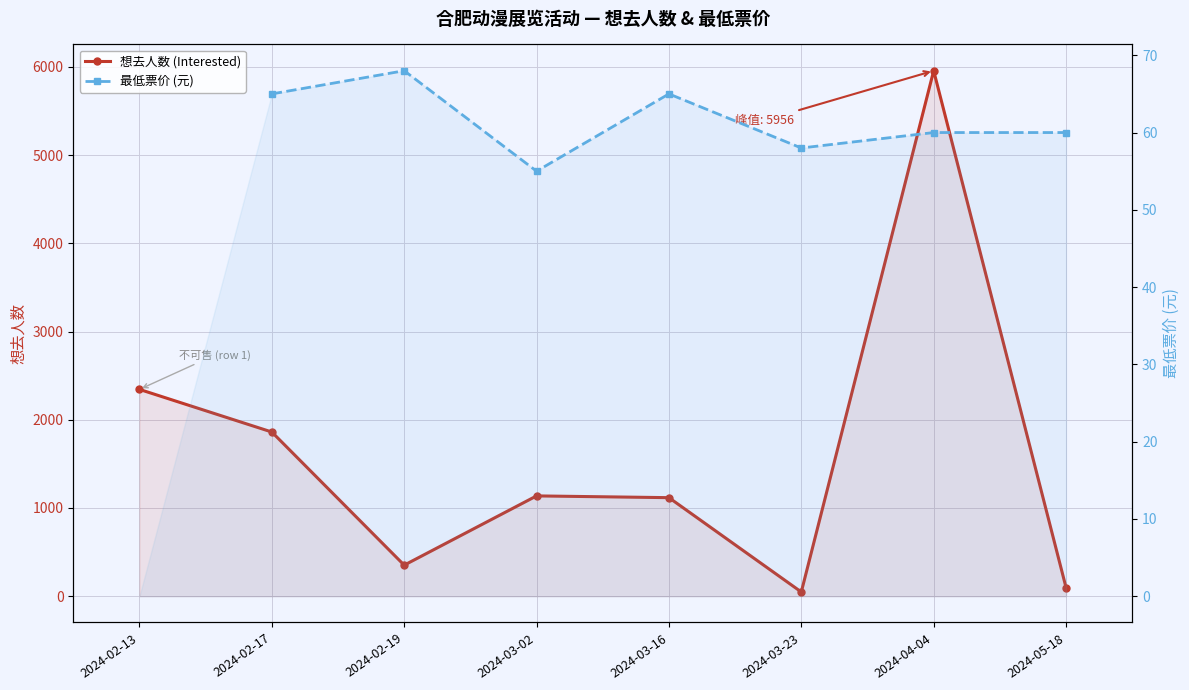

What is the smallest value displayed?

48.0